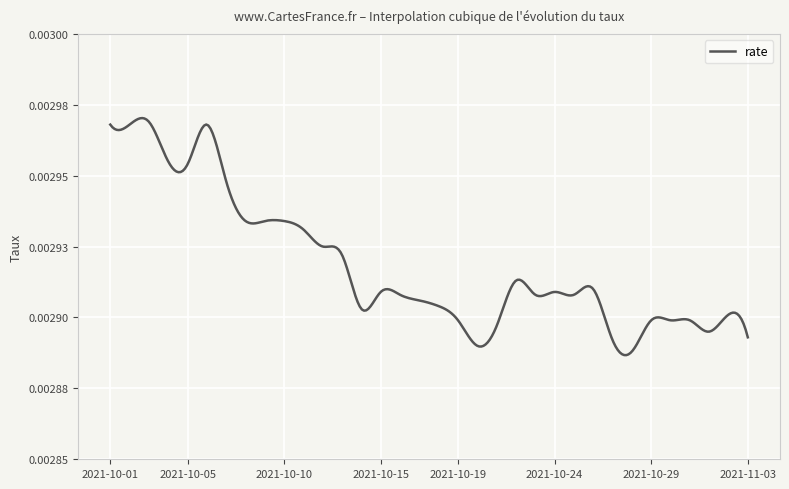

Does the chart display data point markers on the line(s)?

No